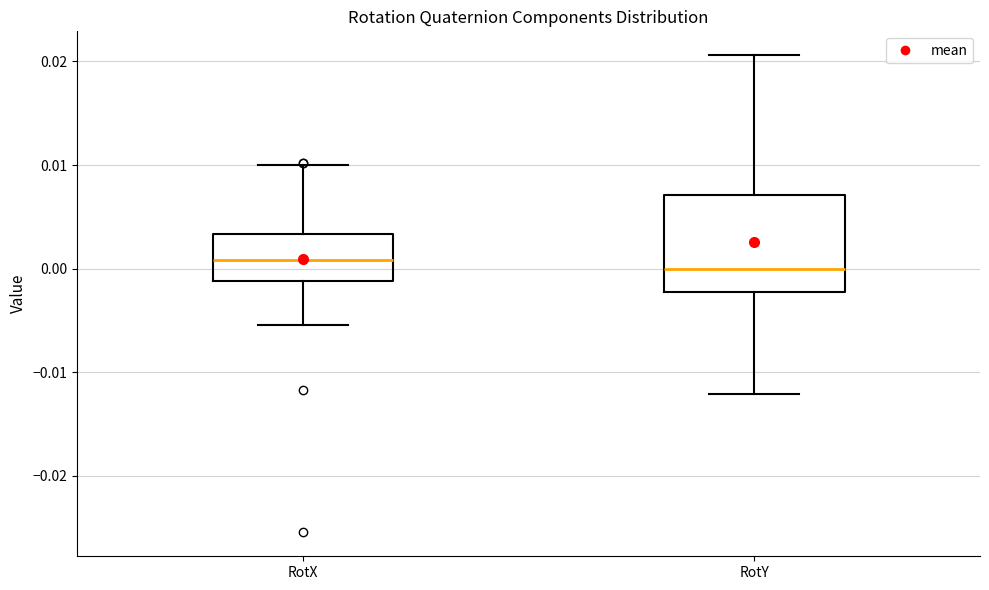

Reading left to right, transcribe this box plot: for each box, give where its median line is, the range the box spans, and where its two whiskers end, as read against the y-axis. The values are not printed on the chart, so give them approximately, as read against the axis.

RotX: median 0.001, box -0.001 to 0.003, whiskers -0.005 to 0.010
RotY: median 0.000, box -0.002 to 0.007, whiskers -0.012 to 0.021